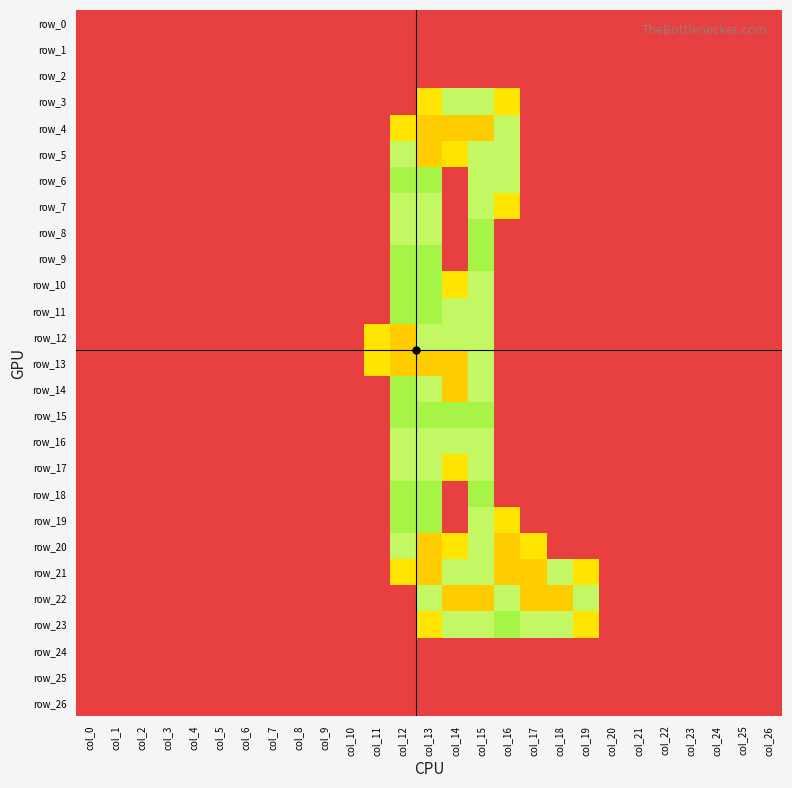

List the series in order of their peak value, highest first.

row_4, row_5, row_12, row_13, row_14, row_20, row_21, row_22, row_3, row_6, row_7, row_8, row_10, row_11, row_16, row_17, row_19, row_23, row_9, row_15, row_18, row_0, row_1, row_2, row_24, row_25, row_26